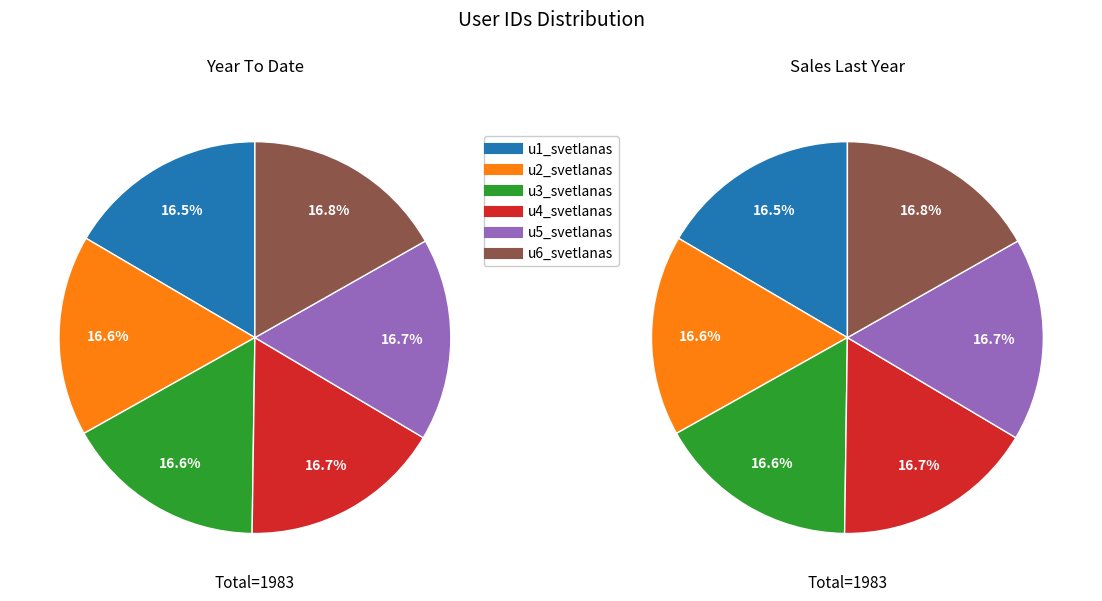

Which has a higher value, u3_svetlanas or u1_svetlanas?

u3_svetlanas